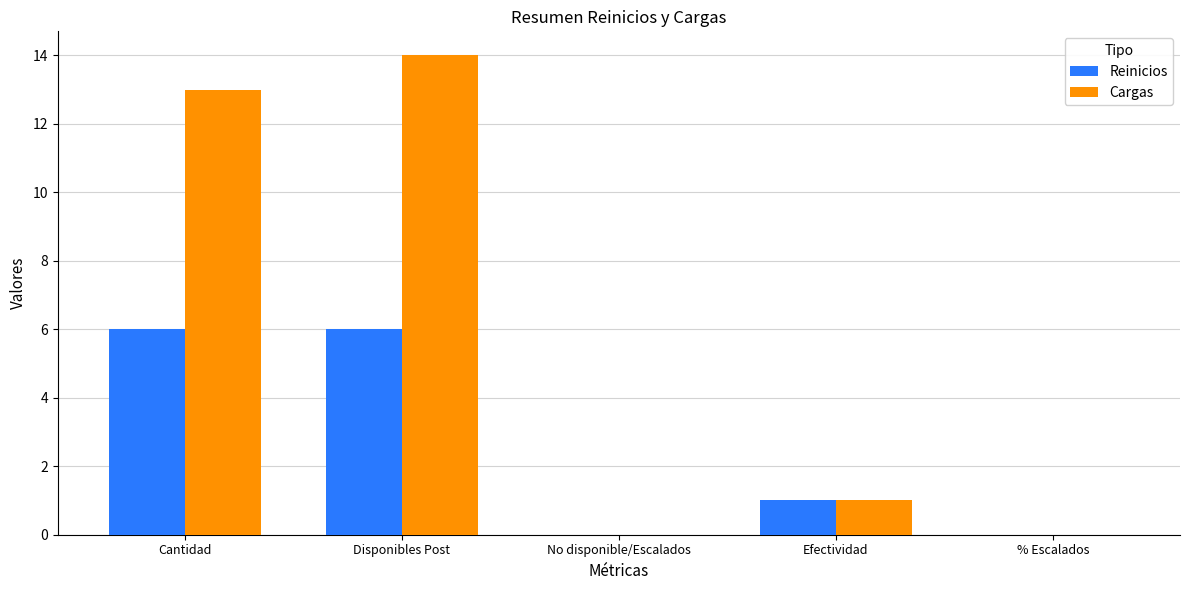

Which category has the highest value across all series?

Disponibles Post